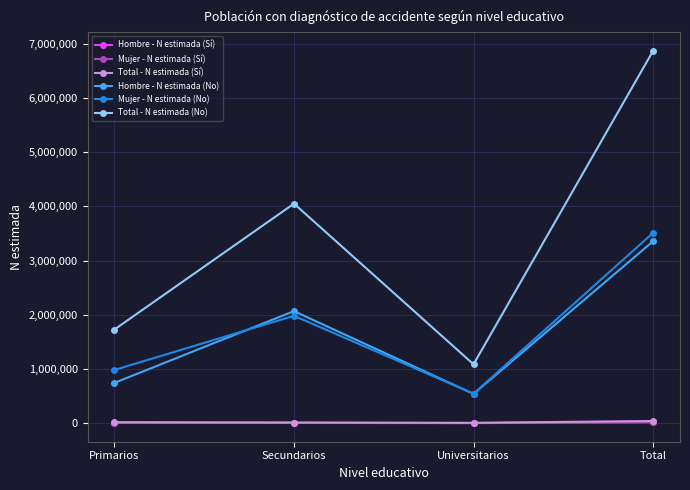

Is this an area chart (filled region under the line)?

No